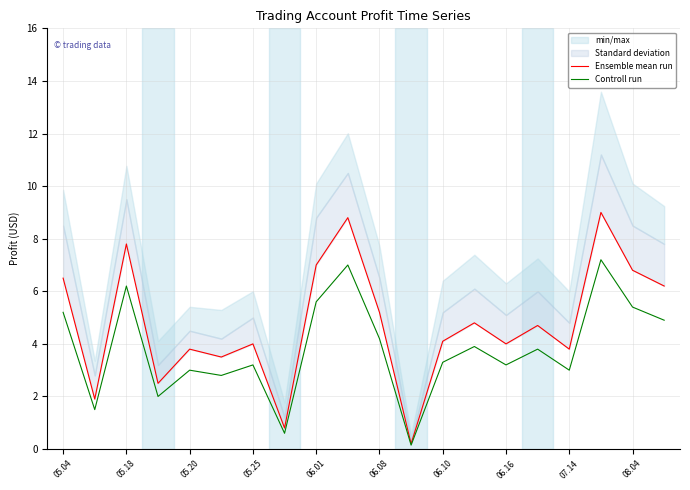

The Controll run series shows 8.9 at 05.20. True or false?

False